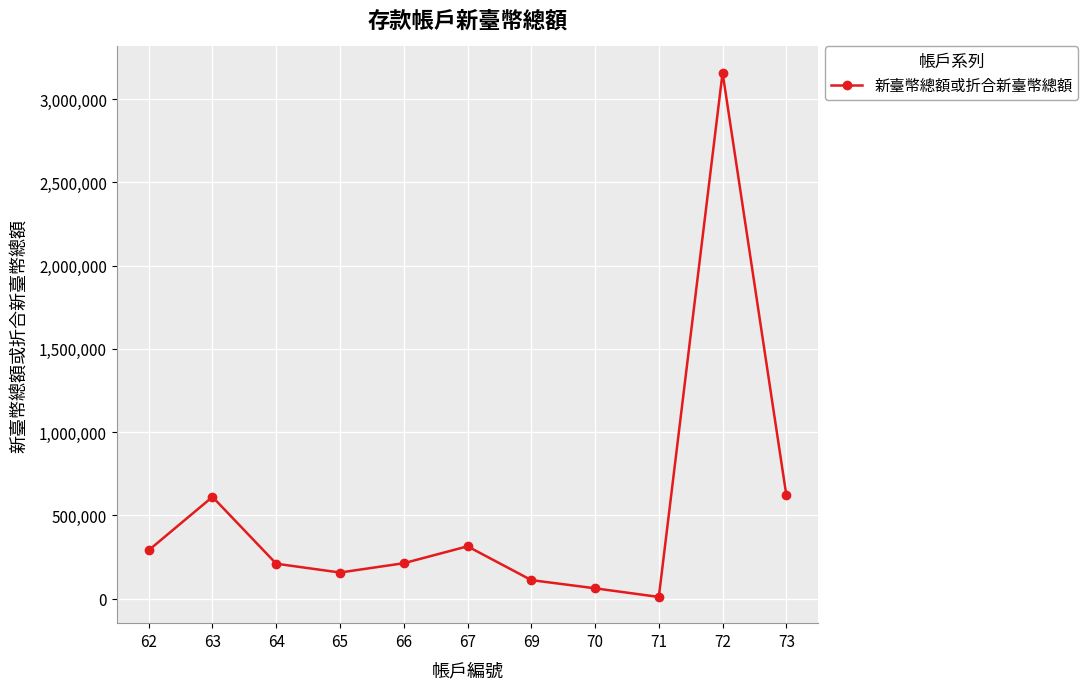

The value at 66 is 321531.4. True or false?

False